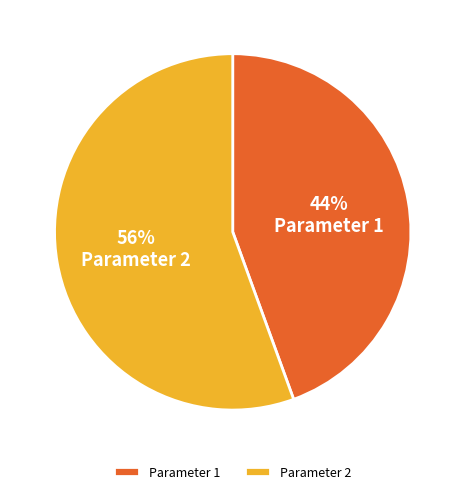

What is the largest slice in the pie chart?

Parameter 2